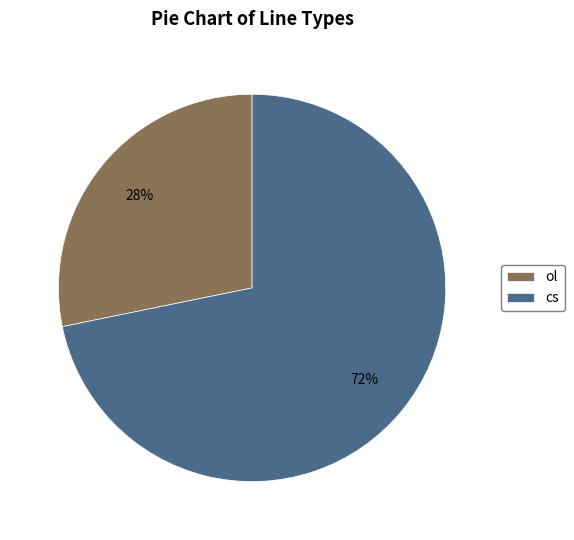

Do cs and ol together represent more than half of the pie?

Yes